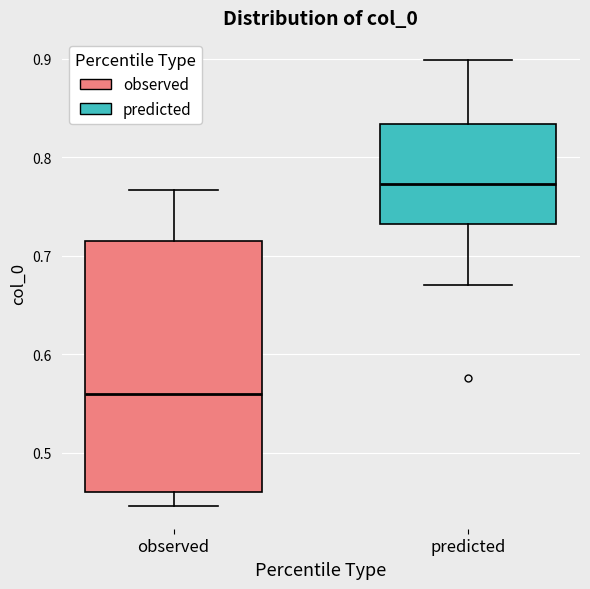

Comparing the boxes themselves (not the whiskers), which one is the tallest?

observed